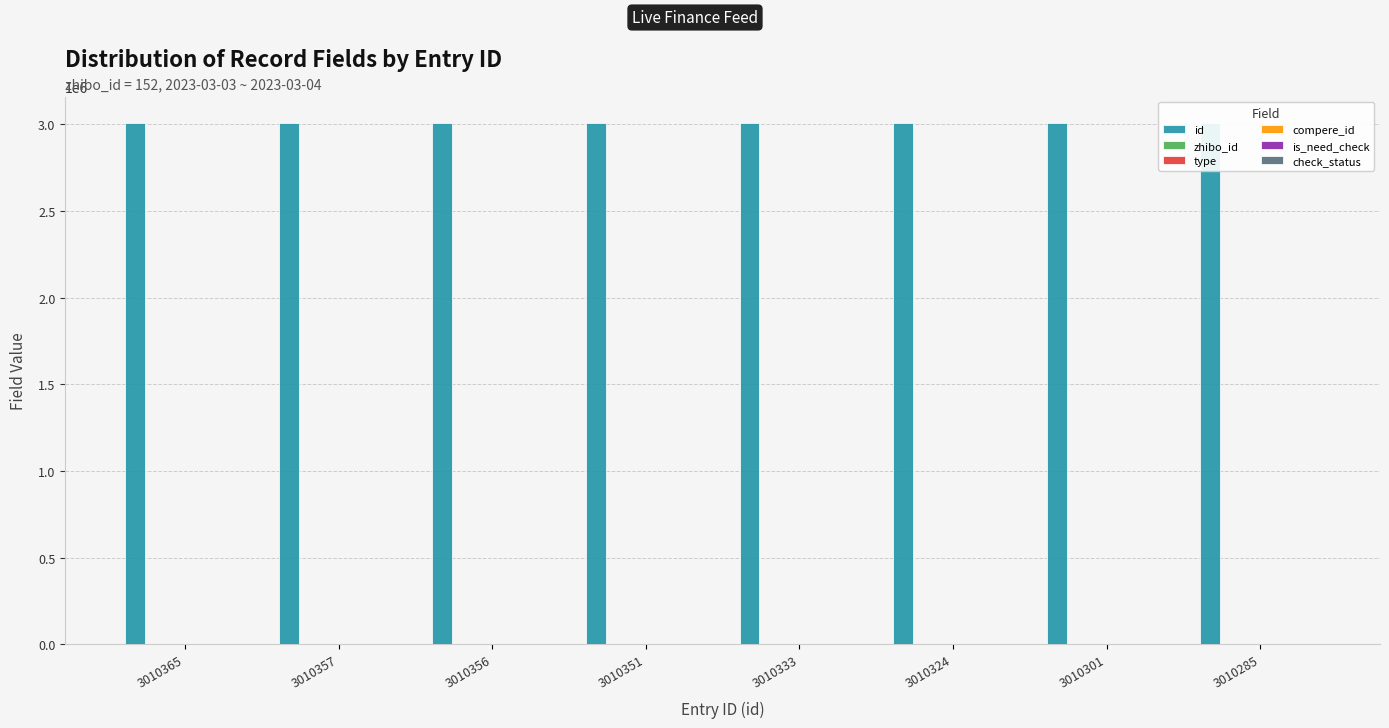

At which category is the sum across all series the highest?

3010365